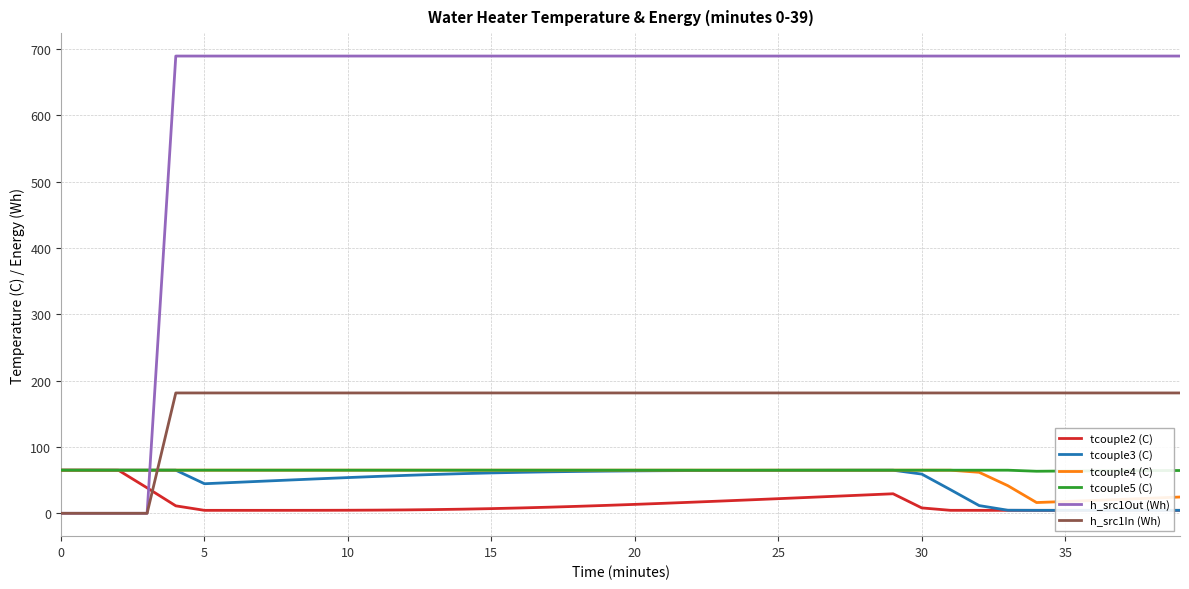

Which series has the widest spread of values?

h_src1Out (Wh)